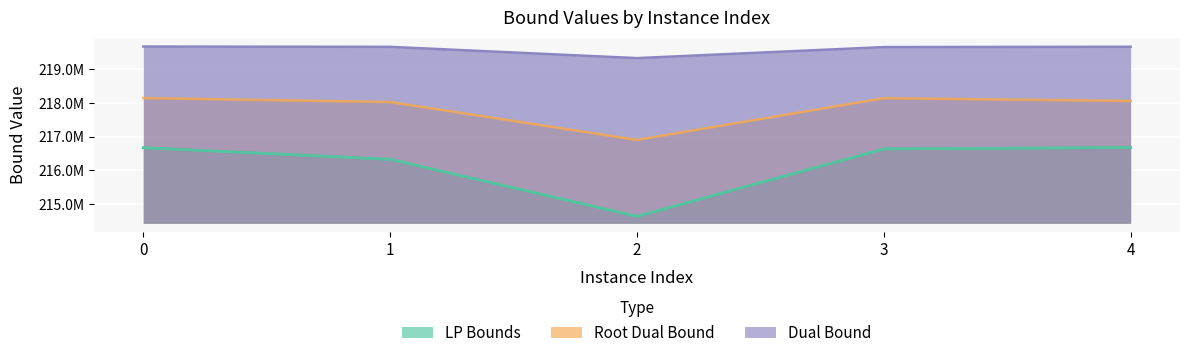

True or false: lpBoundPostVpc and lpBound cross at least once.

False